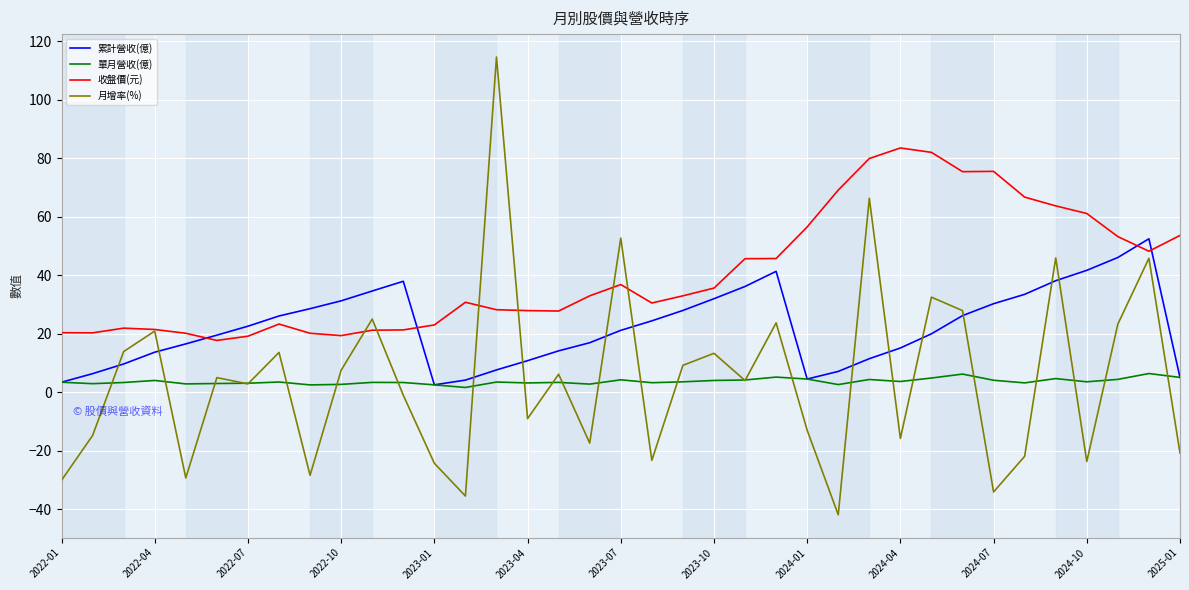

What is the greatest value displayed?

114.6